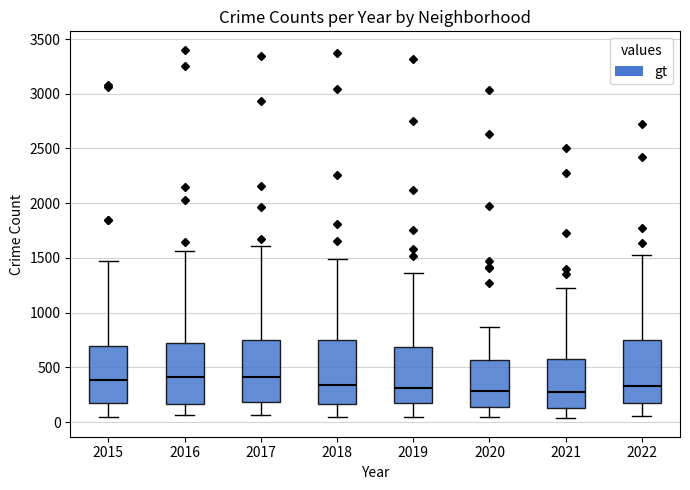

Reading left to right, transcribe this box plot: for each box, give where its median line is, the range the box spans, and where its two whiskers end, as read against the y-axis. The values are not printed on the chart, so give them approximately, as read against the axis.

2015: median 400, box 200 to 700, whiskers 50 to 1450
2016: median 400, box 150 to 750, whiskers 50 to 1550
2017: median 400, box 200 to 750, whiskers 50 to 1600
2018: median 350, box 150 to 750, whiskers 50 to 1500
2019: median 300, box 150 to 700, whiskers 50 to 1350
2020: median 300, box 150 to 550, whiskers 50 to 850
2021: median 250, box 150 to 600, whiskers 50 to 1200
2022: median 350, box 200 to 750, whiskers 50 to 1550